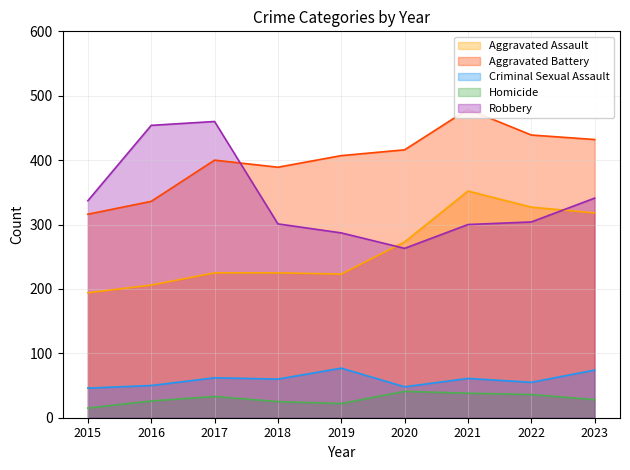

True or false: Aggravated Assault and Aggravated Battery intersect in this chart.

False